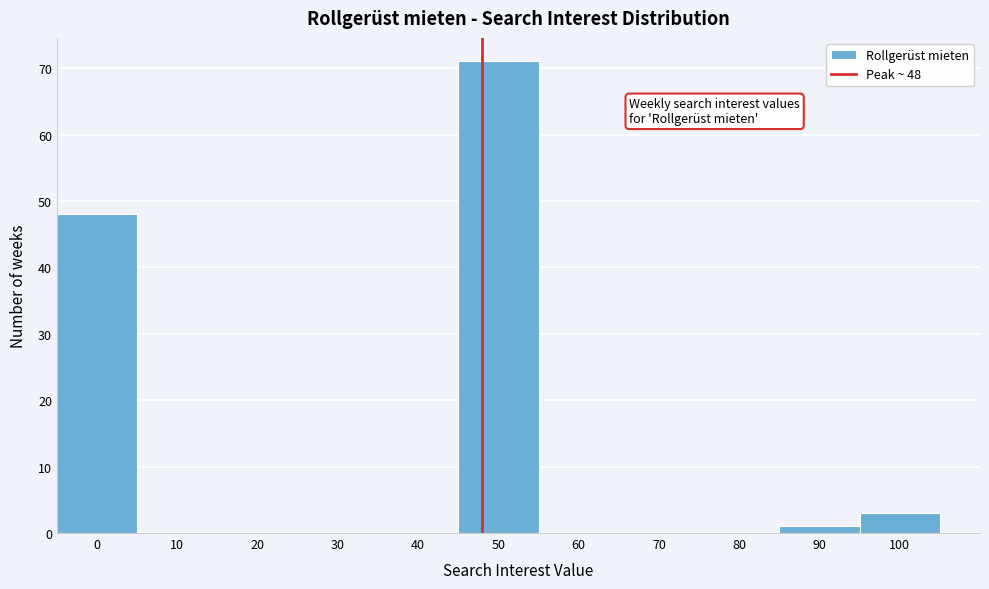

Which range on the x-axis has the tallest bar?

45 to 55